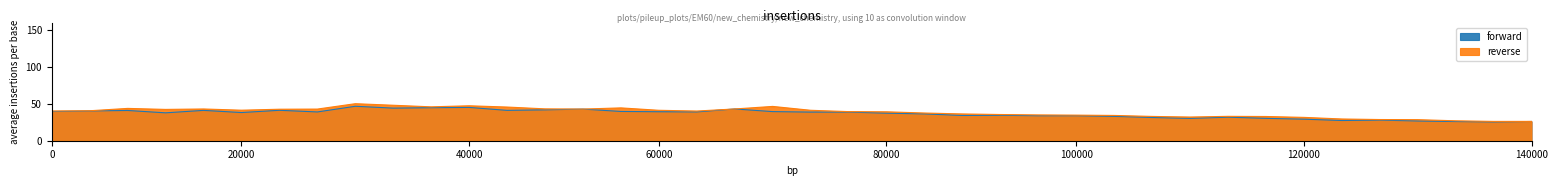

Which category has the lowest value in the reverse series?

2021-09-30